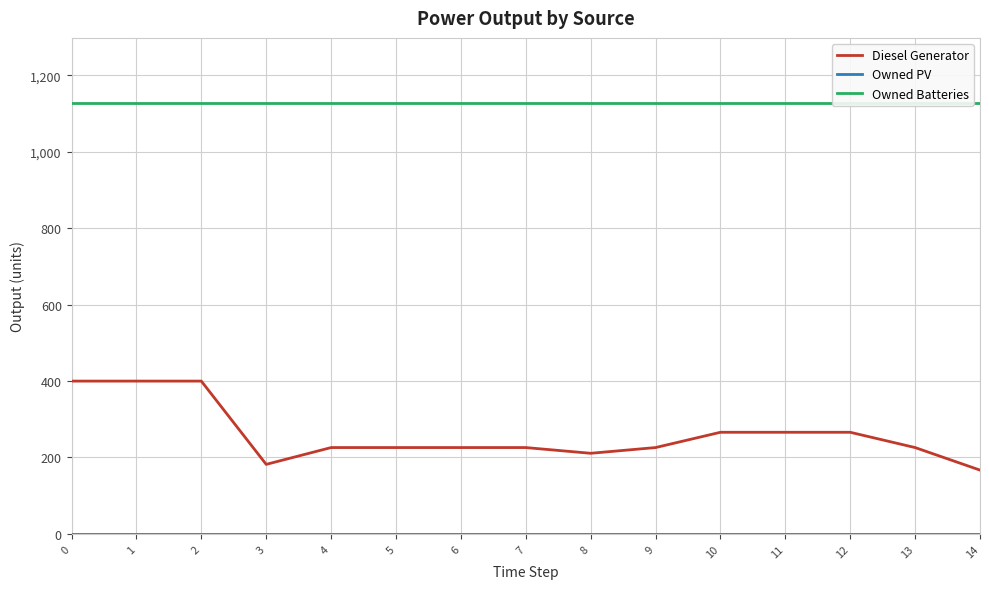

What is the sum of all Diesel Generator values?

3914